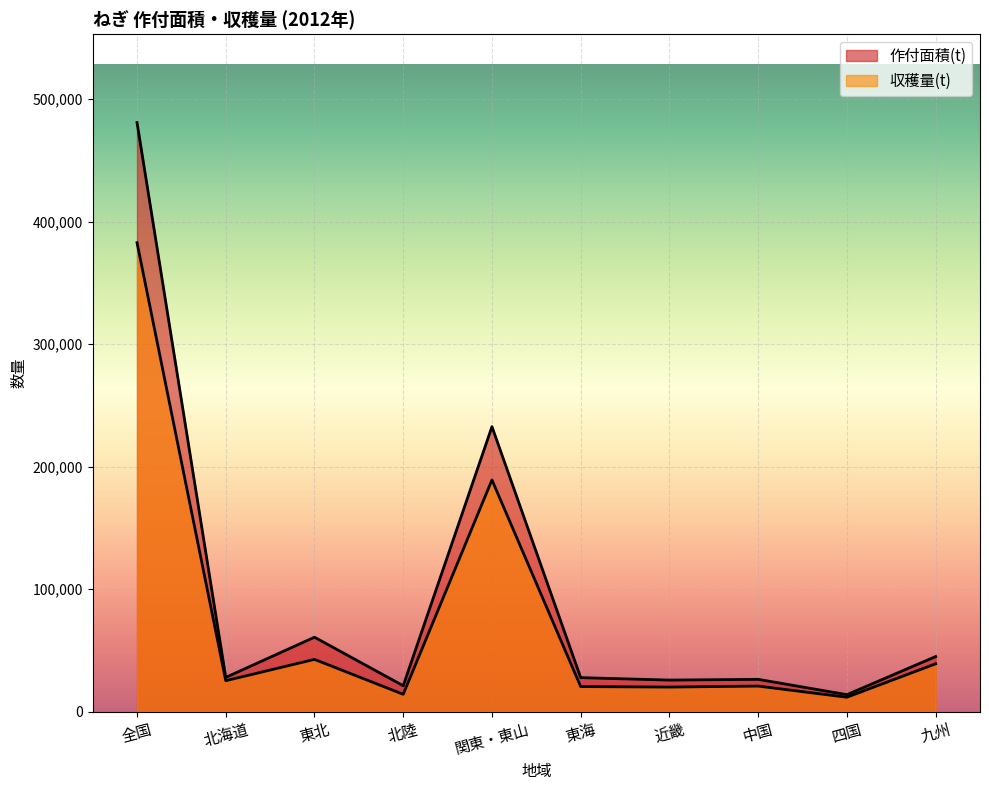

In 収穫量(t), how many points are higher than both neighbors (excluding endpoints)?

3